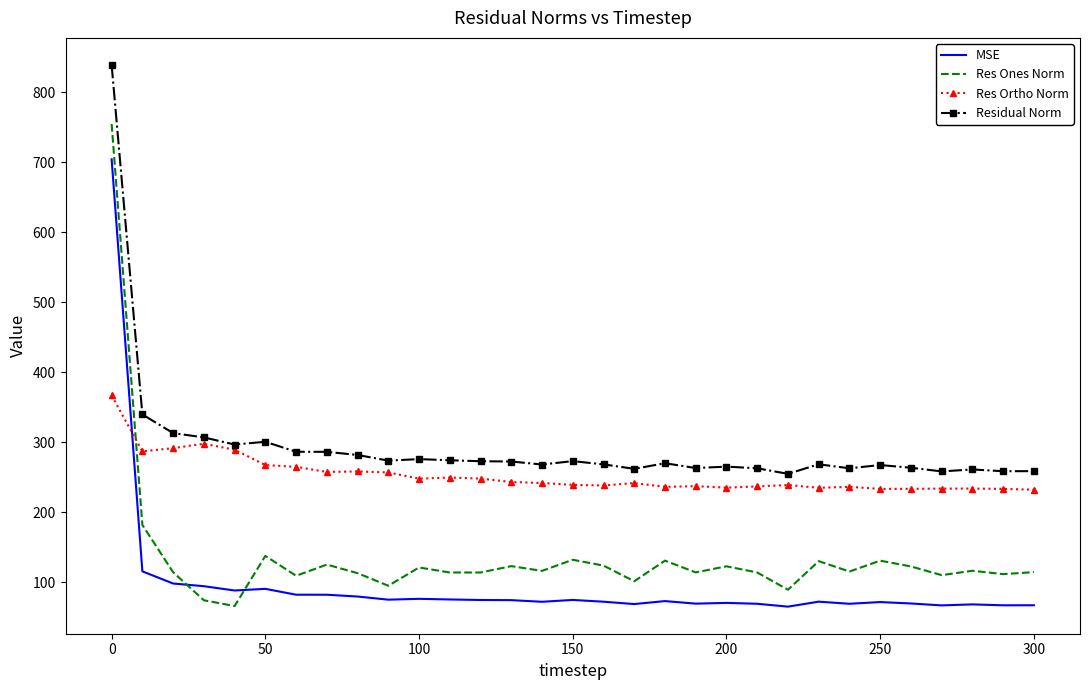

List the series in order of their overall mean, lowest first.

MSE, Res Ones Norm, Res Ortho Norm, Residual Norm